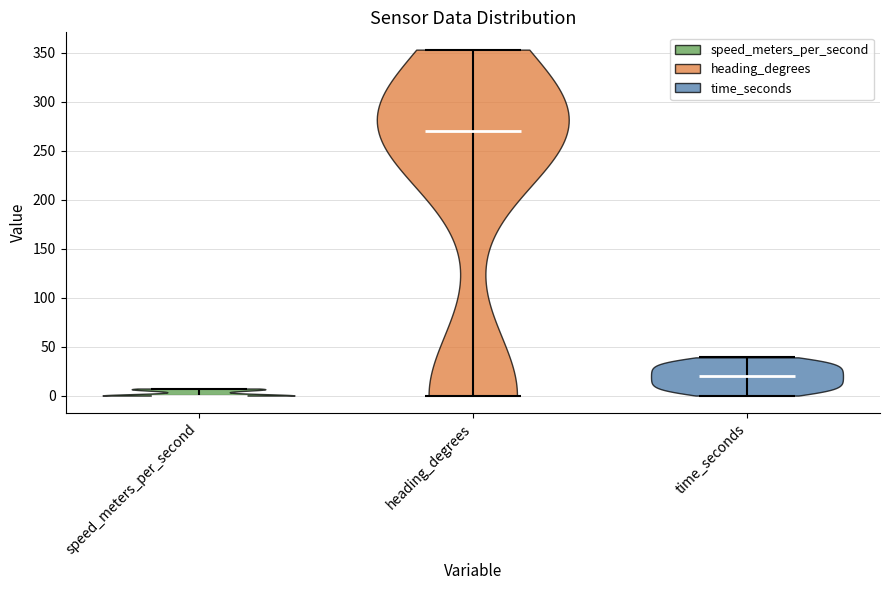

Which violin has the highest median line?

heading_degrees